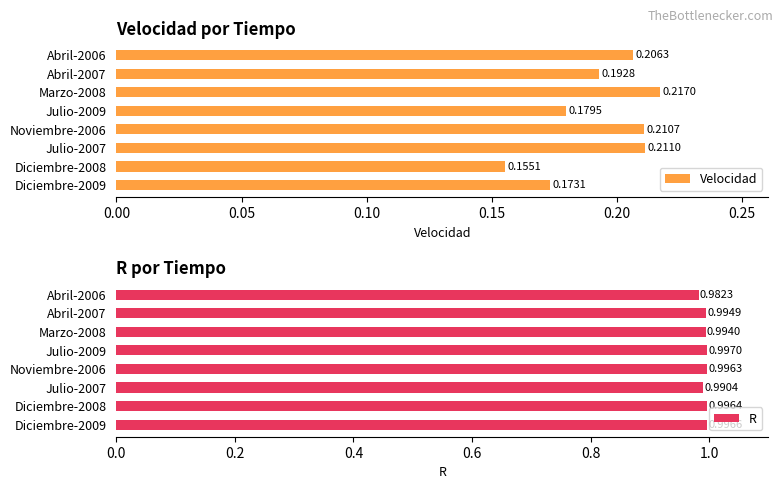

What is the sum of the R values at Julio-2009 and Abril-2007?

2.0